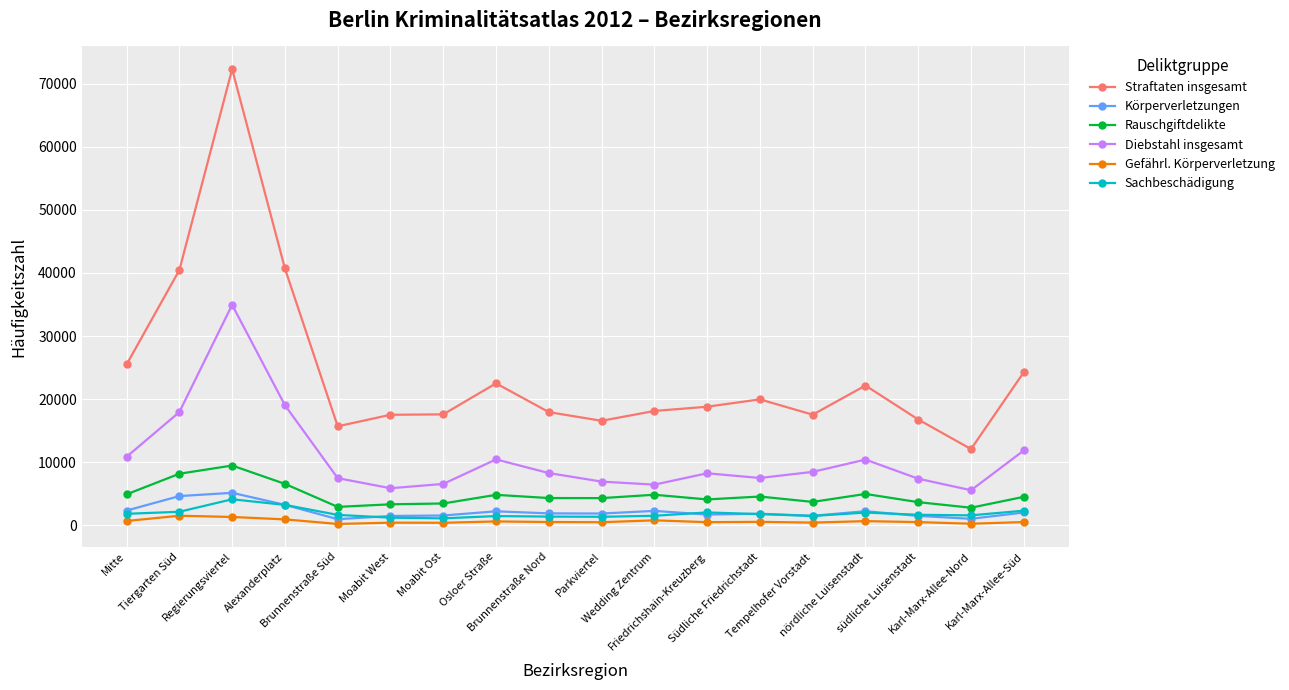

True or false: Rauschgiftdelikte and Körperverletzungen intersect in this chart.

False